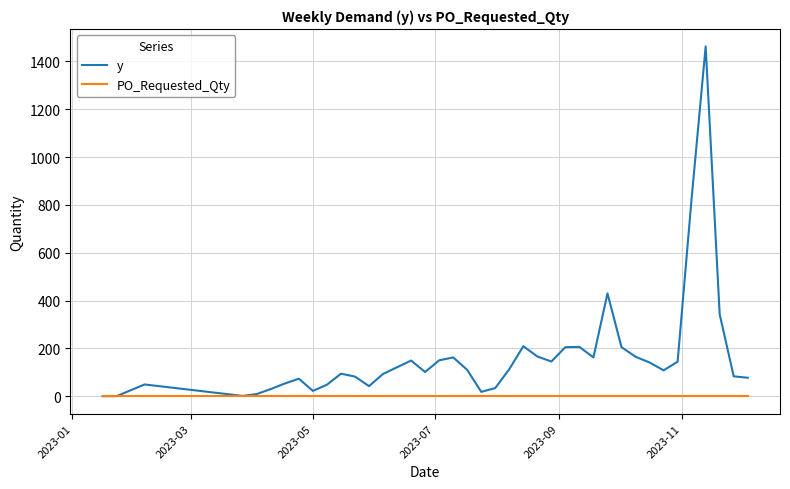

What is the maximum value for y?

1463